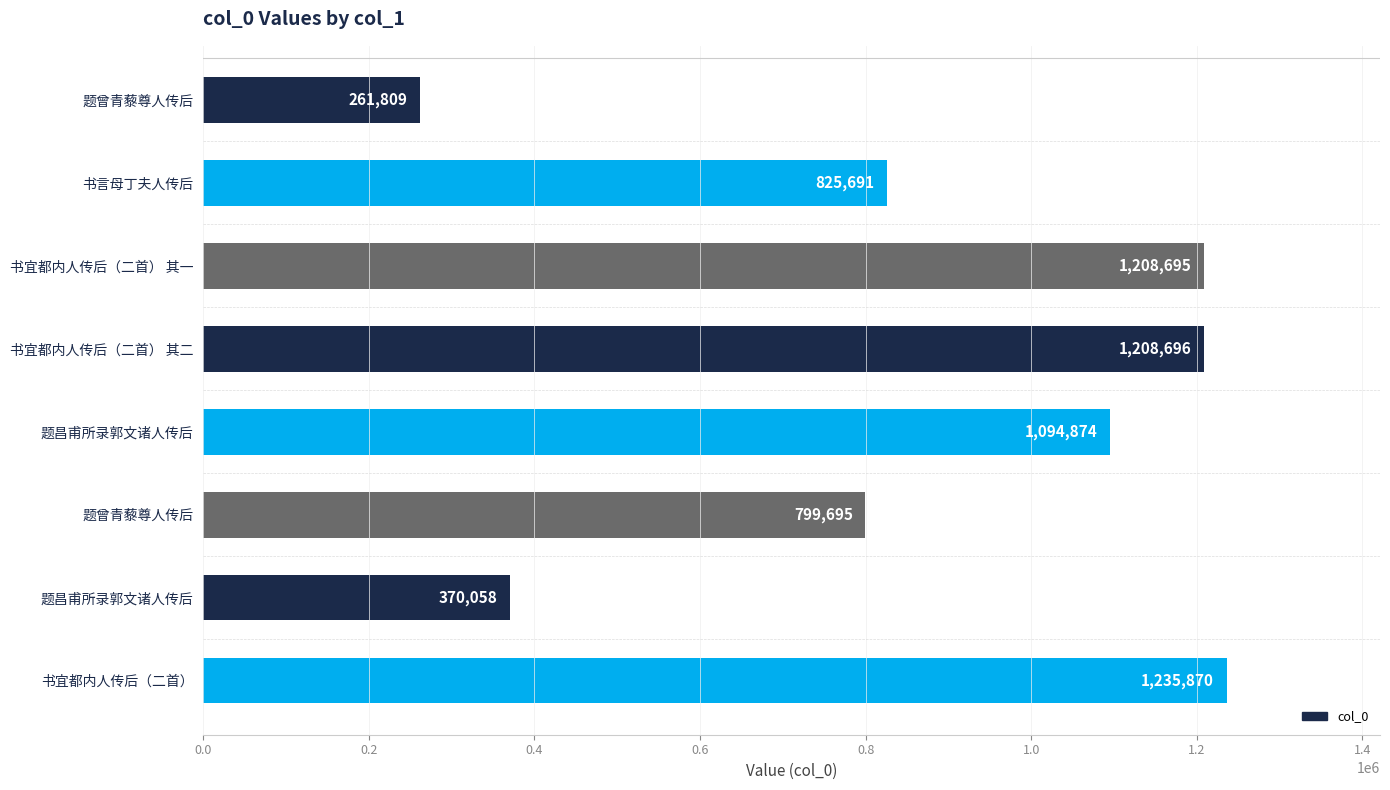

How many values are below 1094874?

4